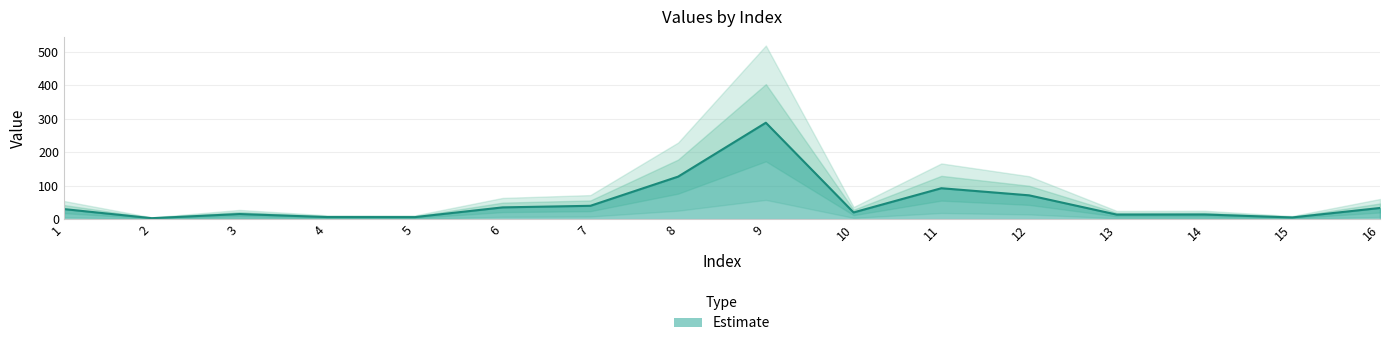

List the labels in order of value, smallest first.

2, 15, 5, 4, 13, 14, 3, 10, 1, 16, 6, 7, 12, 11, 8, 9